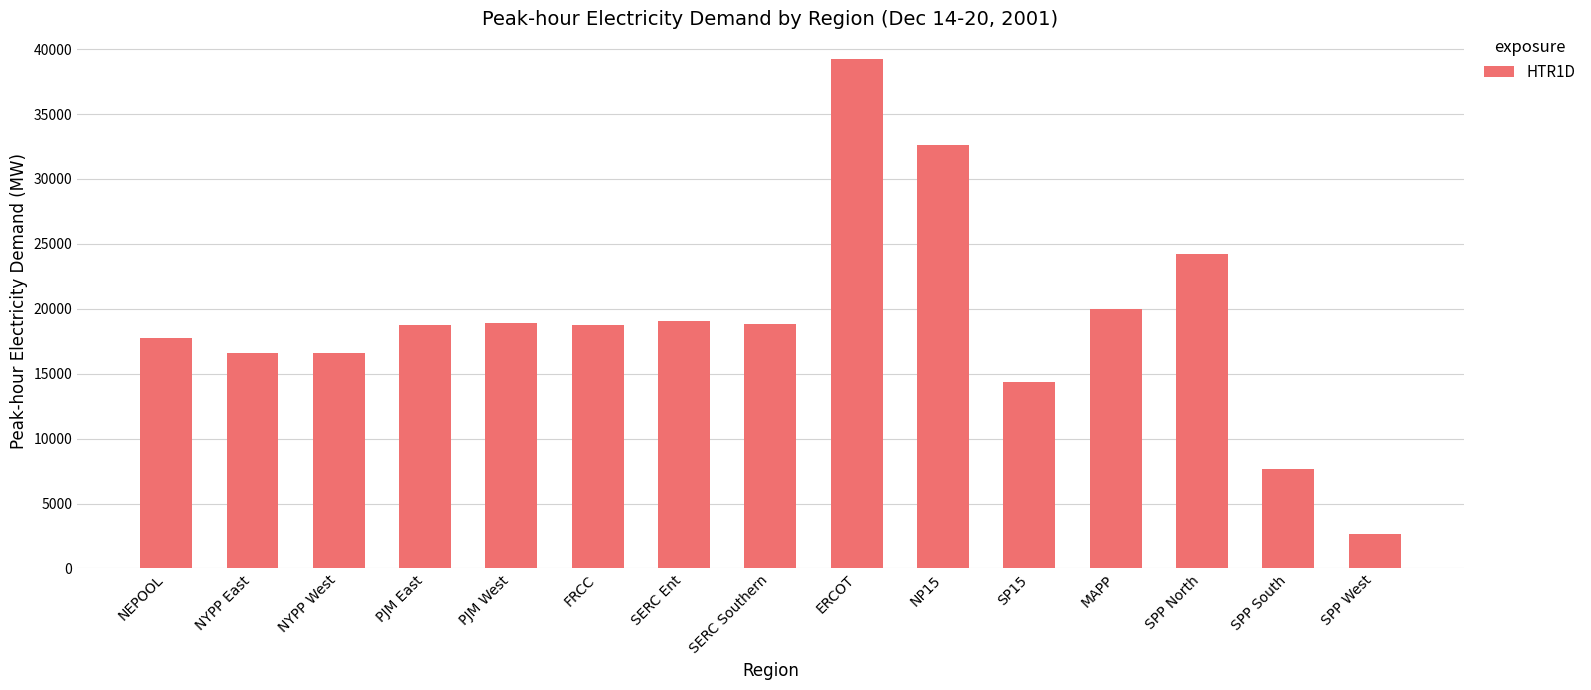

The chart shows a value of 16593.1 at NYPP West. True or false?

True